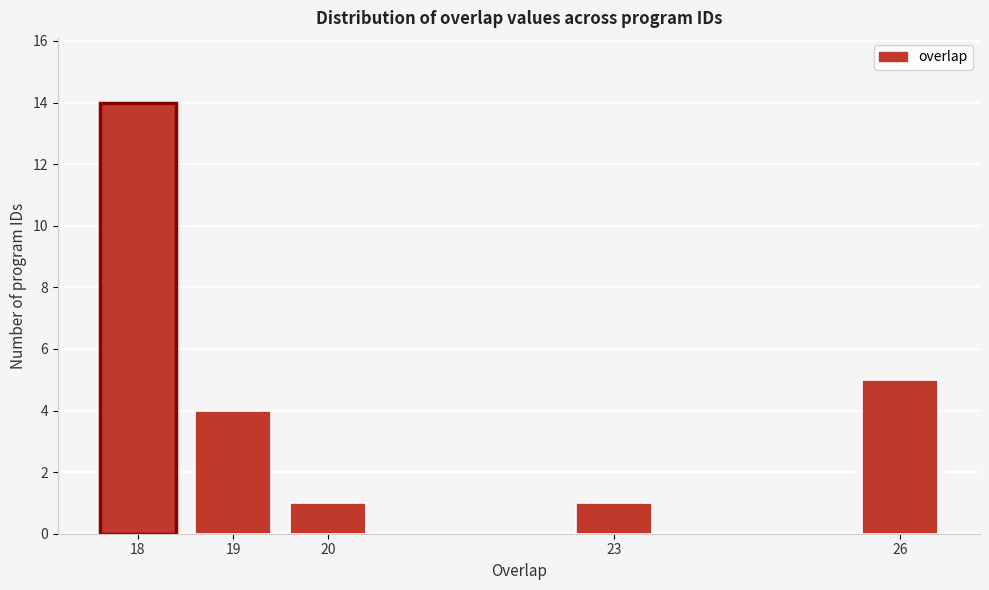

Reading right to left, extract all data points from this chart.

5	1	1	4	14